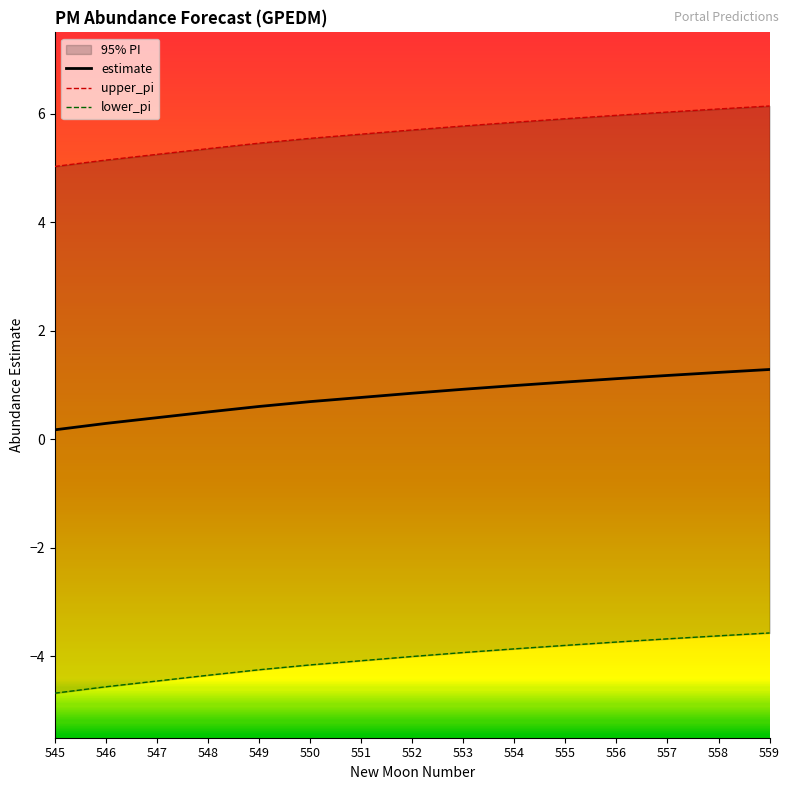

Reading left to right, list all the values displayed in this chart.

estimate: 545=0.2	546=0.3	547=0.4	548=0.5	549=0.6	550=0.7	551=0.8	552=0.8	553=0.9	554=1.0	555=1.1	556=1.1	557=1.2	558=1.2	559=1.3
upper_pi: 545=5.0	546=5.1	547=5.3	548=5.4	549=5.5	550=5.5	551=5.6	552=5.7	553=5.8	554=5.8	555=5.9	556=6.0	557=6.0	558=6.1	559=6.1
lower_pi: 545=-4.7	546=-4.6	547=-4.5	548=-4.3	549=-4.2	550=-4.2	551=-4.1	552=-4.0	553=-3.9	554=-3.9	555=-3.8	556=-3.7	557=-3.7	558=-3.6	559=-3.6